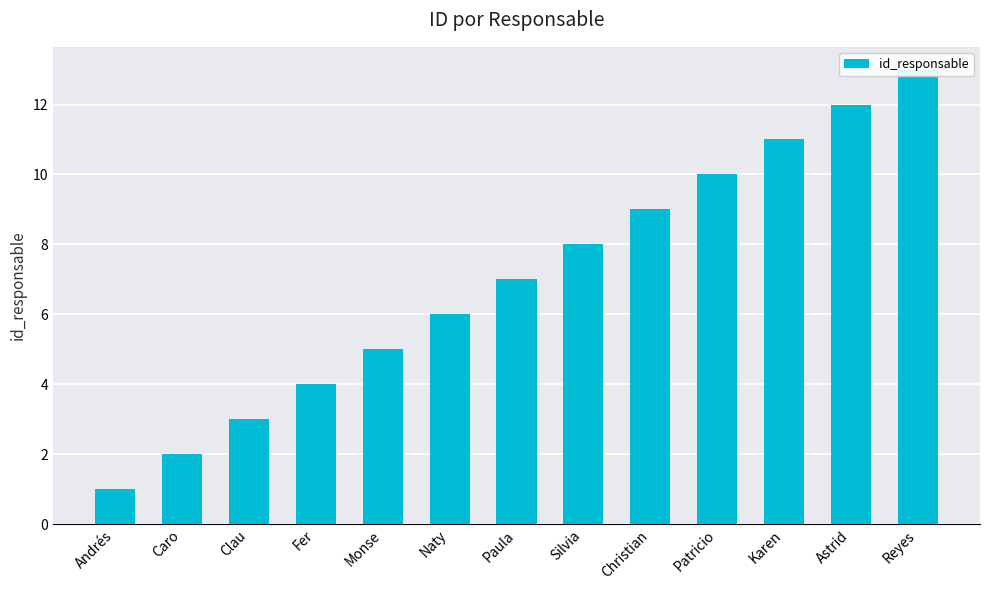

Rank the categories by value from lowest to highest.

Andrés, Caro, Clau, Fer, Monse, Naty, Paula, Silvia, Christian, Patricio, Karen, Astrid, Reyes